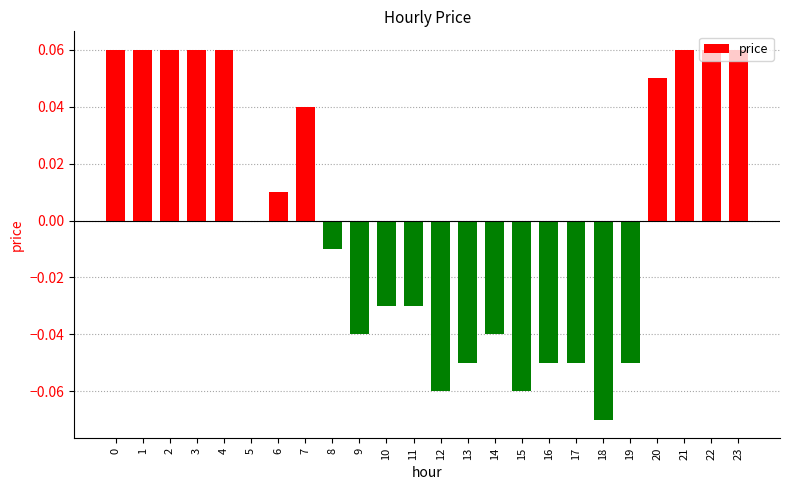

Count the number of categories in the chart.

24